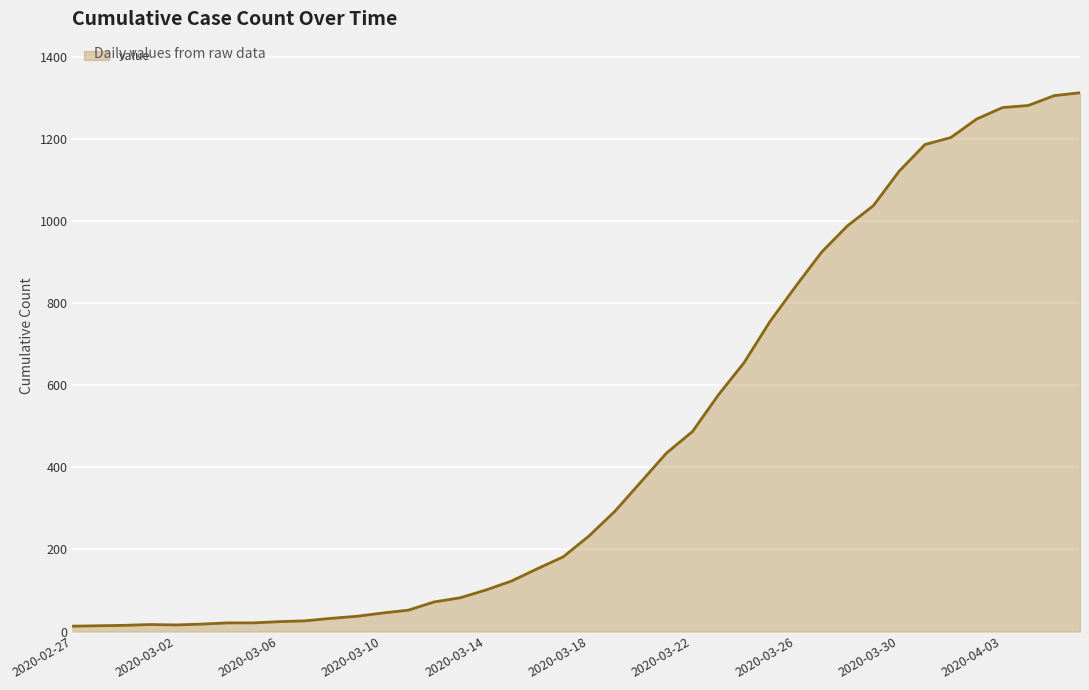

What is the difference between the maximum and minimum values?

1299